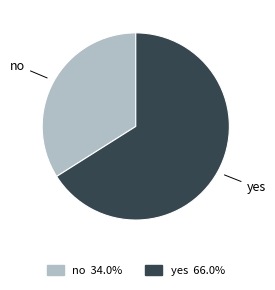

Rank the categories by value from lowest to highest.

no, yes